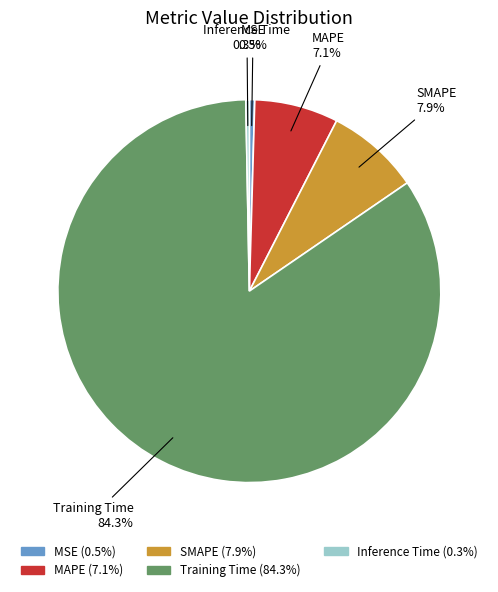

What percentage do SMAPE and MAPE together represent?

15.0%